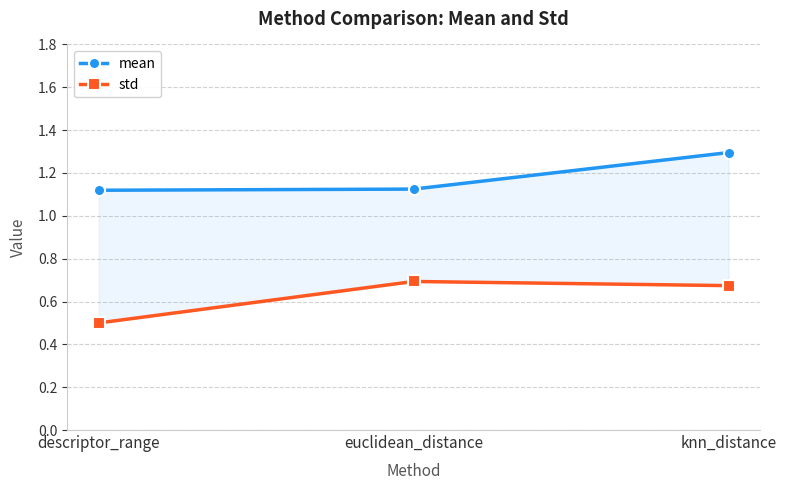

The value of mean at euclidean_distance is 1.1. True or false?

True